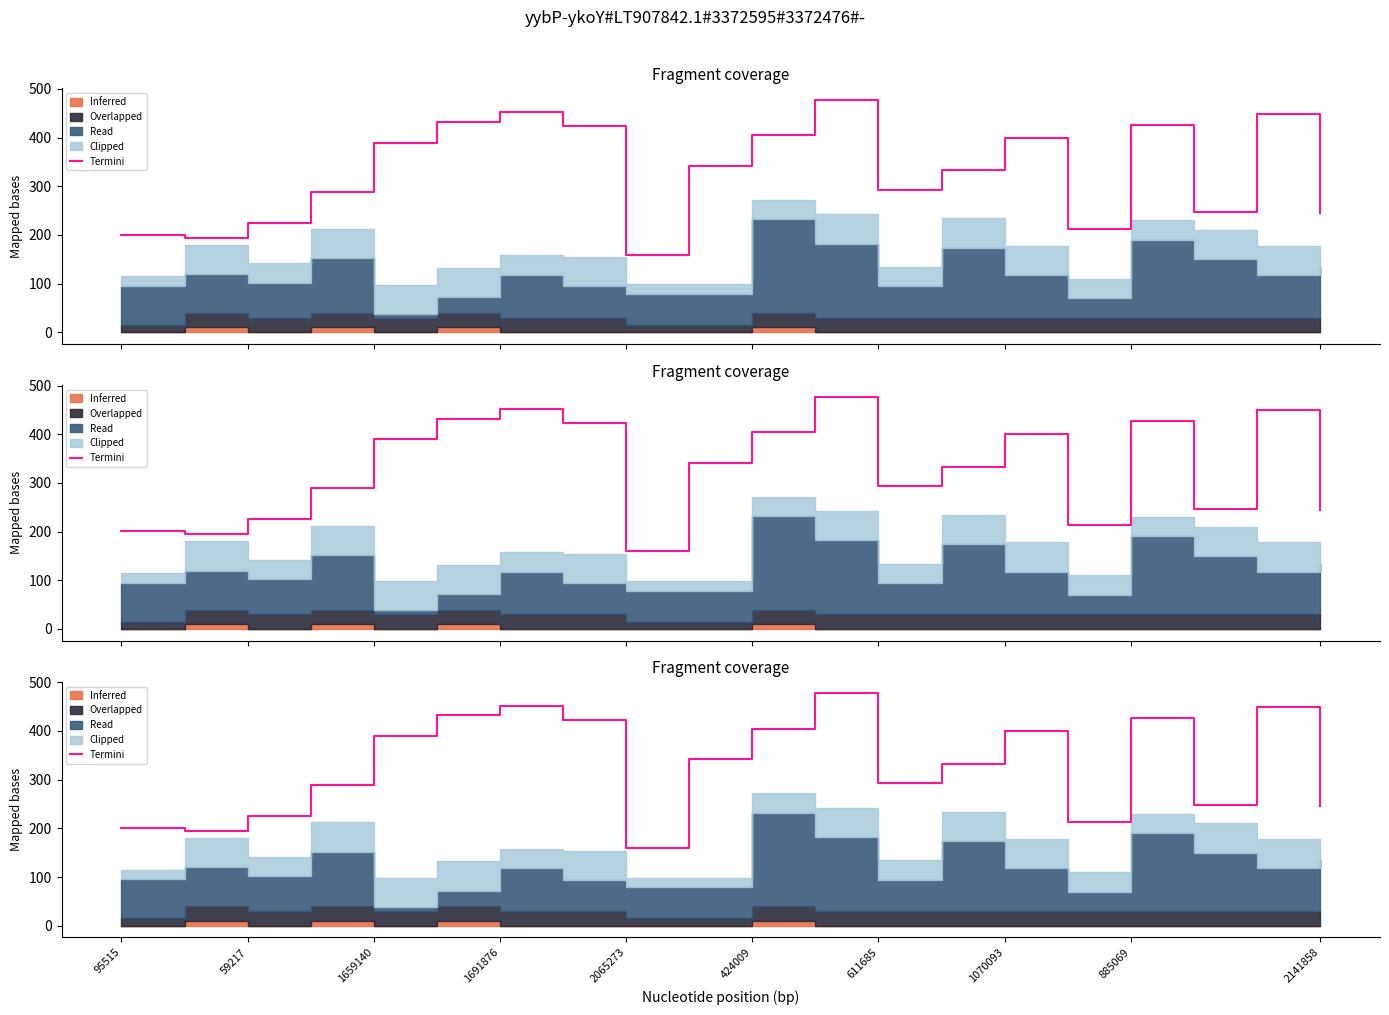

Approximately how many times larger is the value at 2141858 compared to 95515?

1.7